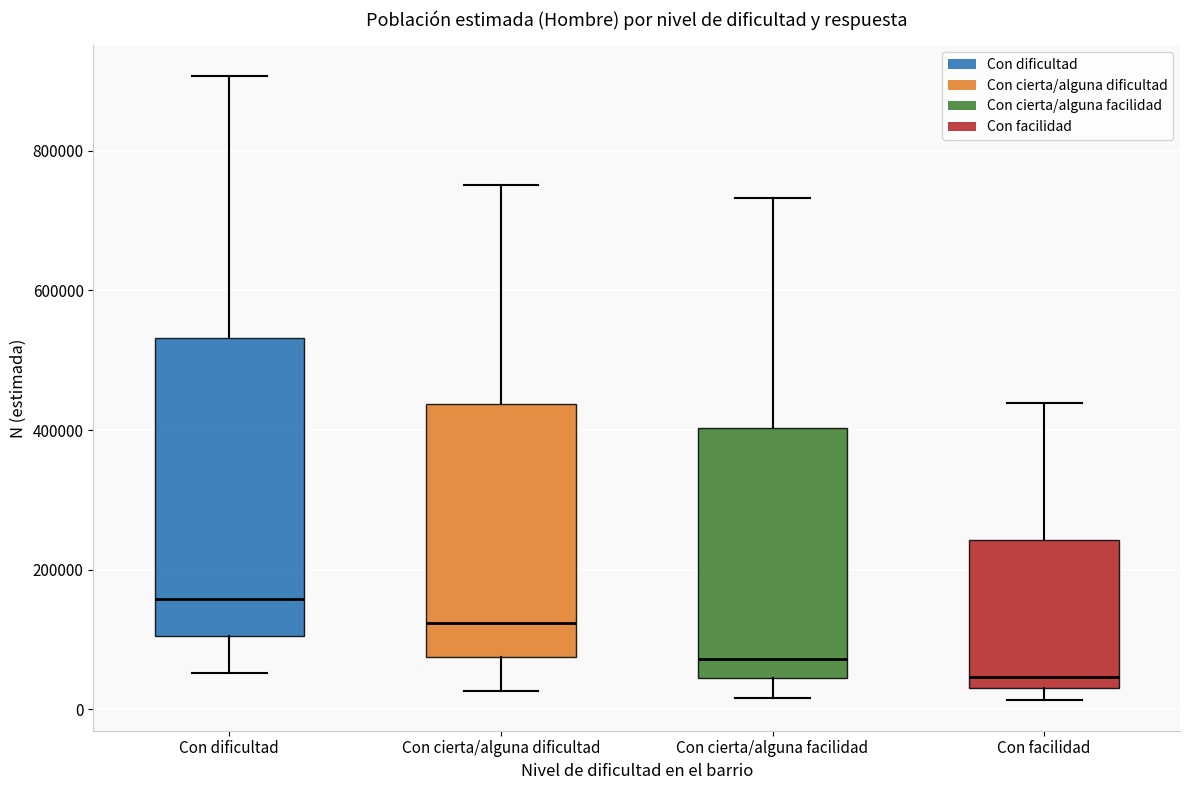

Where is the lower edge of the box for Con dificultad on the y-axis? The values are not printed on the chart, so give them approximately, as read against the axis.

100000